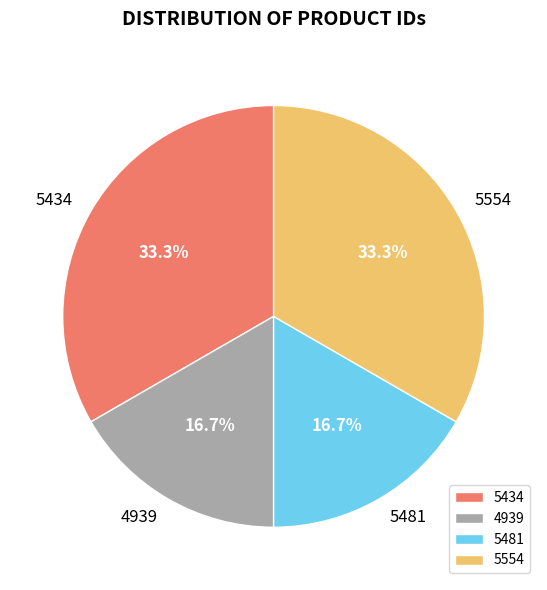

Is there any slice that represents more than half of the pie?

No